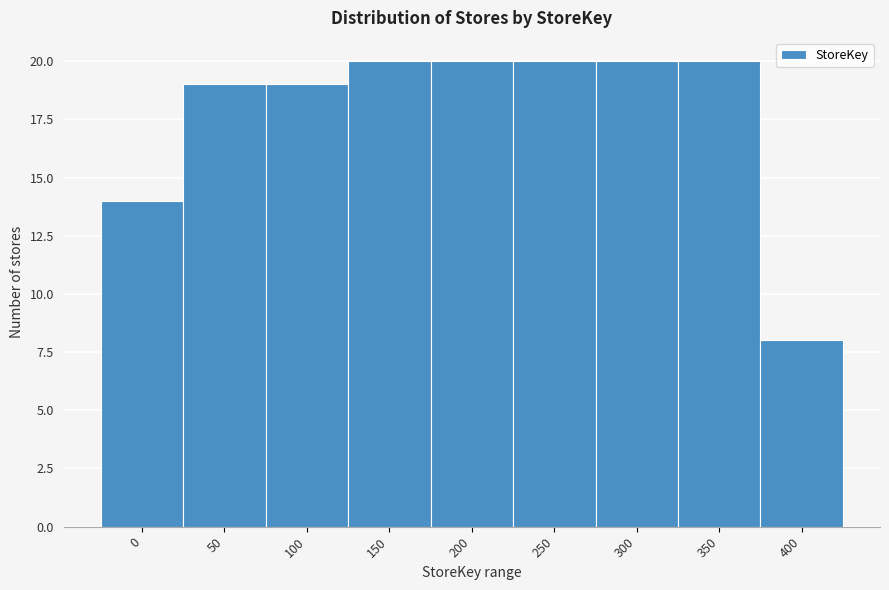

Reading left to right, what are all the values shown in this chart?

14	19	19	20	20	20	20	20	8